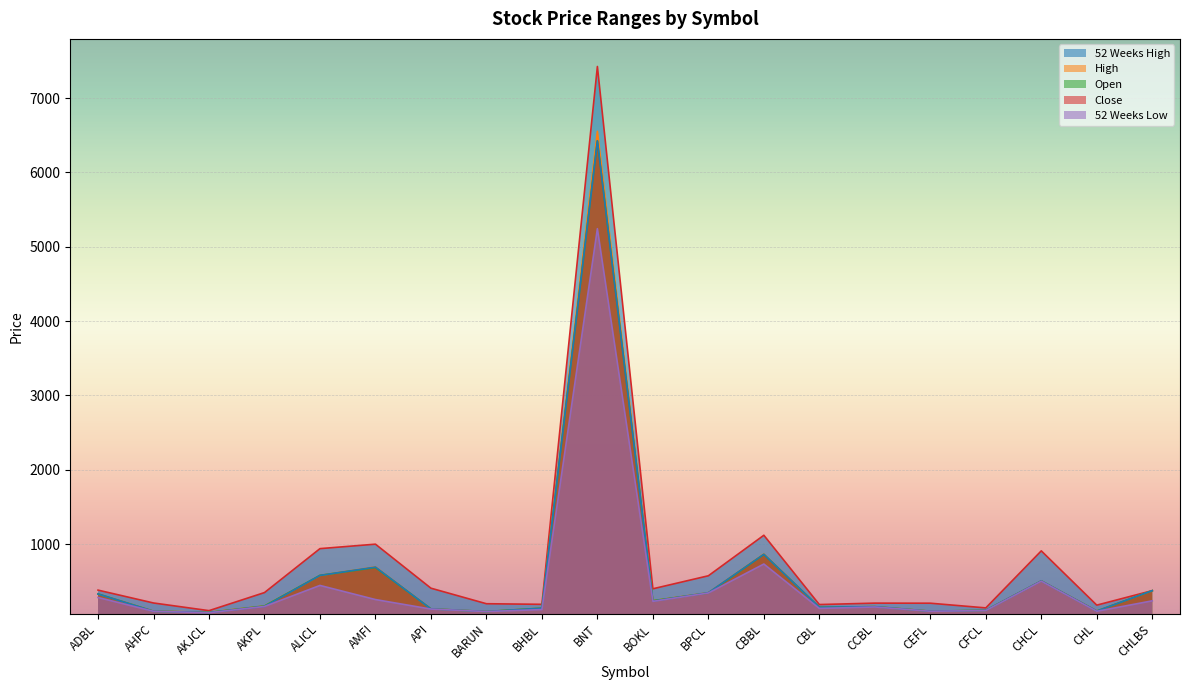

Where is Close nearest to the value 3252?

CBBL